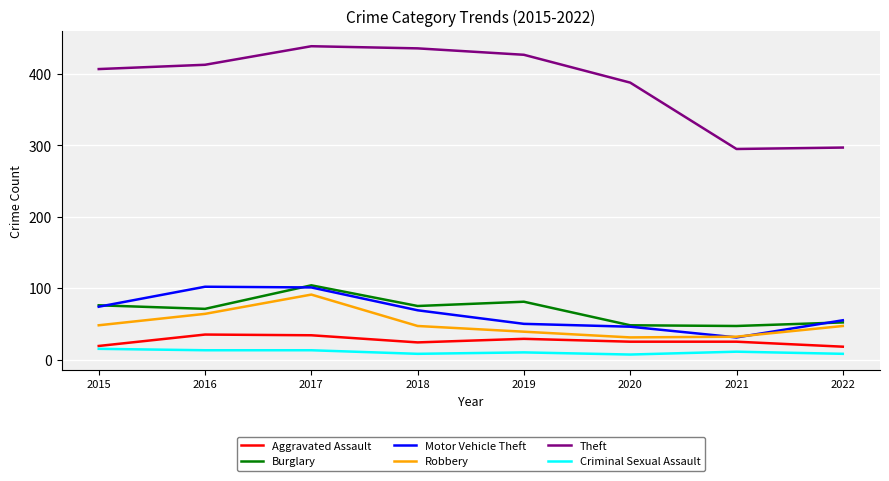

What is the greatest value displayed?

439